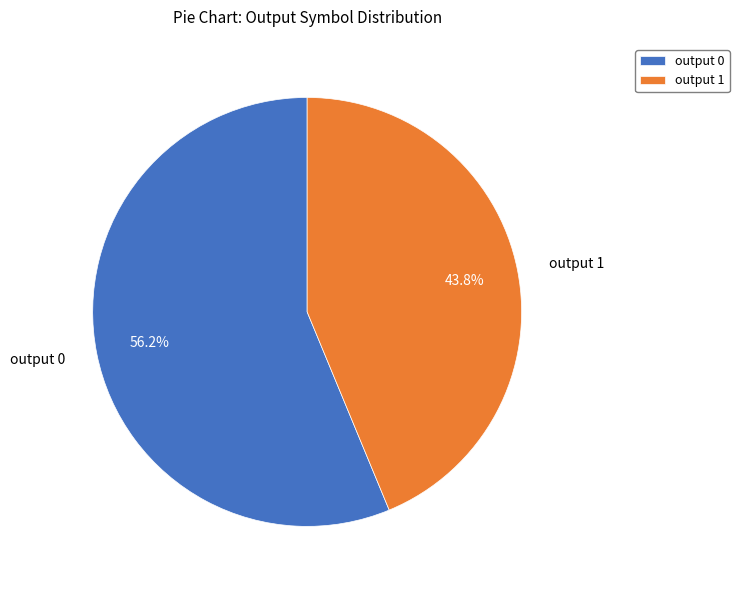

What is the majority slice?

output 0